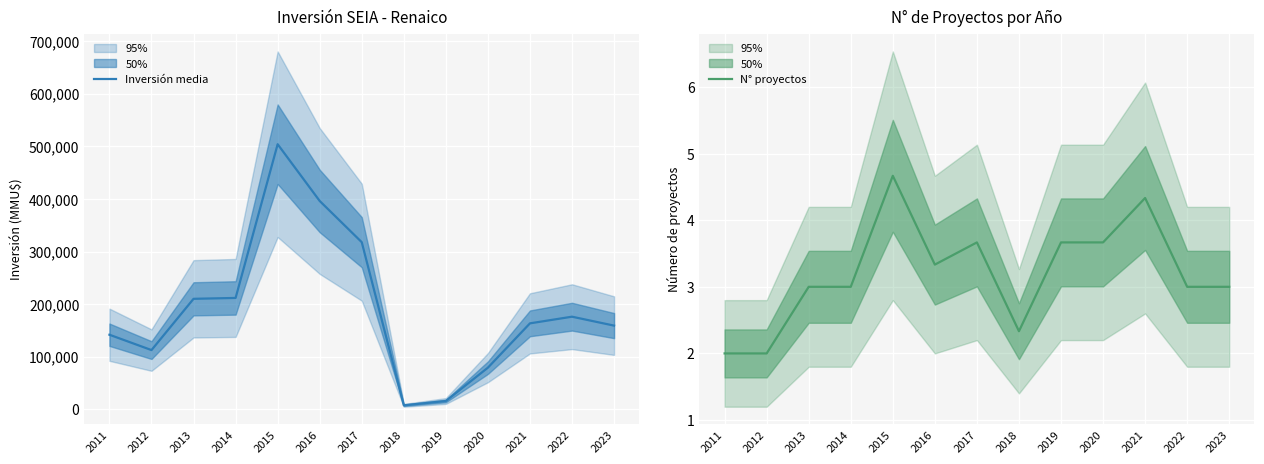

How many data points in Inversión media are above 163437?

7